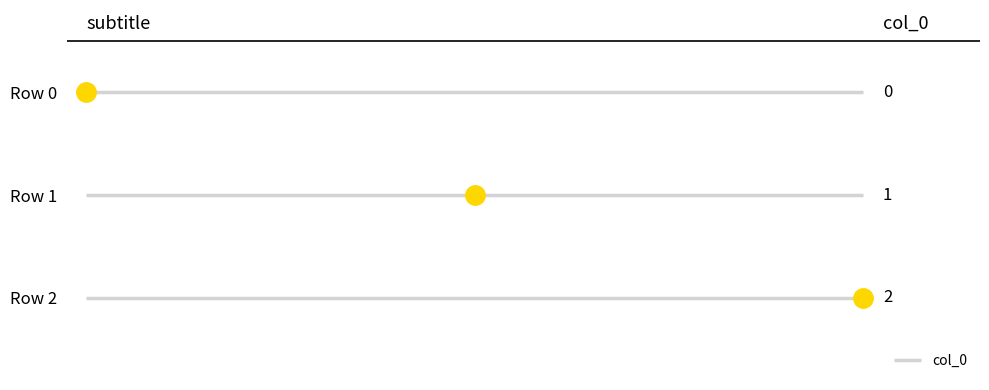

Is it true that the value at Row 2 is 2?

True